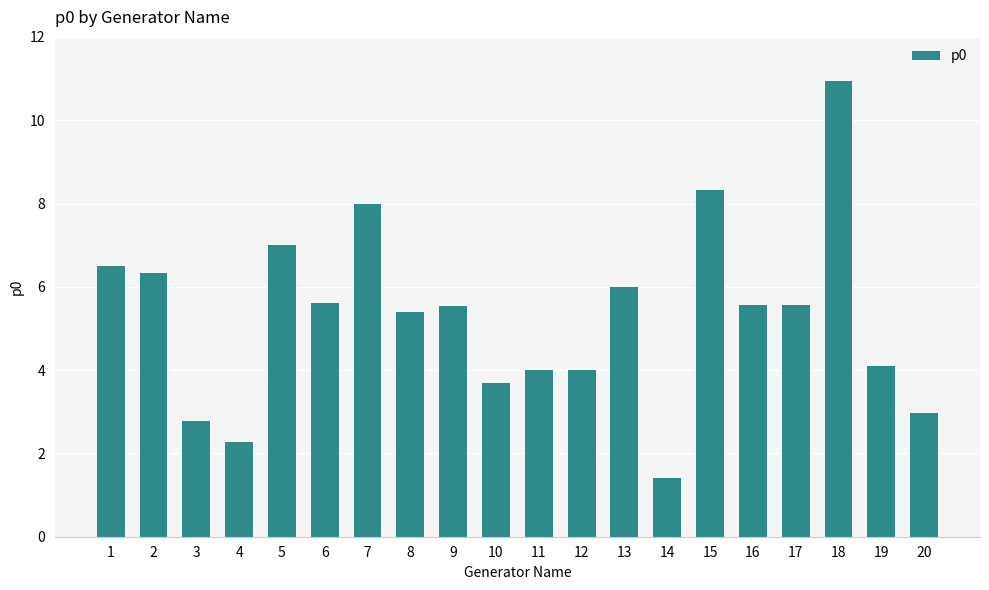

What is the change in value from 9 to 10?

-1.8